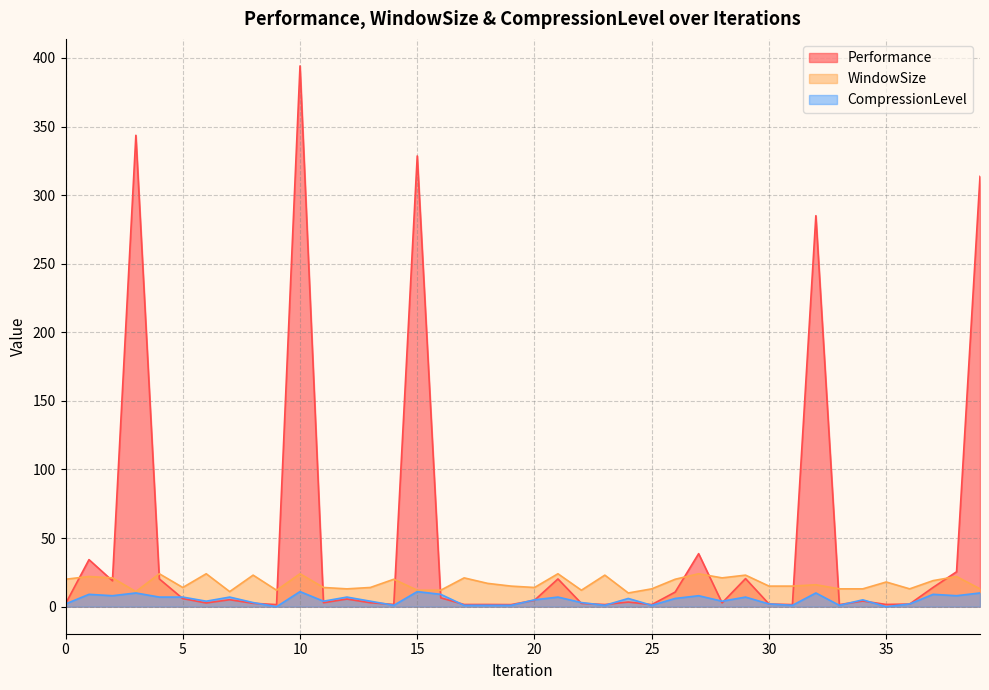

Is the value of WindowSize at 13 greater than the value of CompressionLevel at 36?

Yes